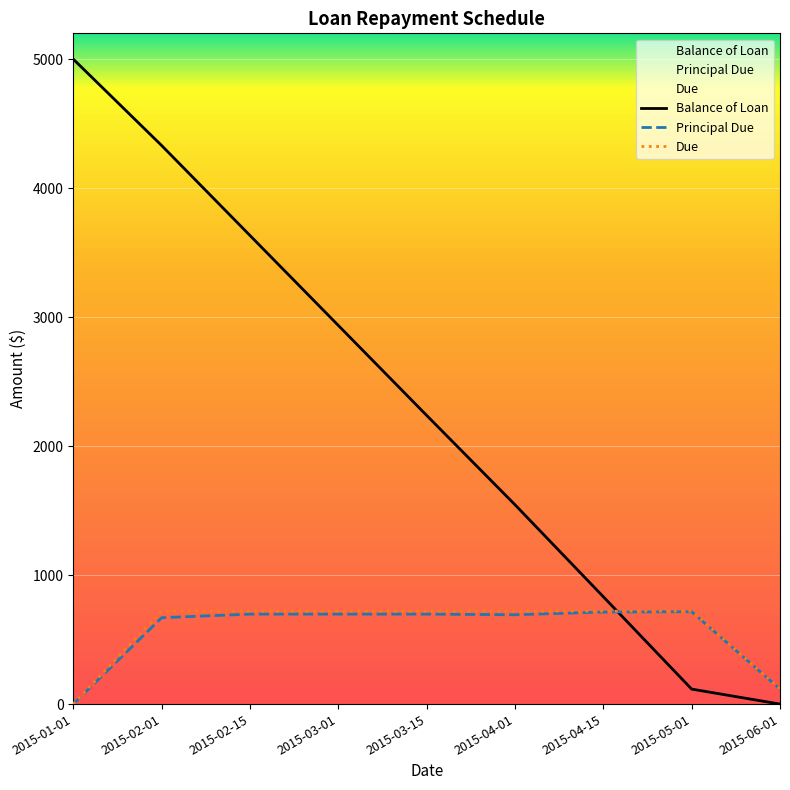

What is the sum of the Principal Due values at 2015-06-01 and 2015-04-01?

808.7